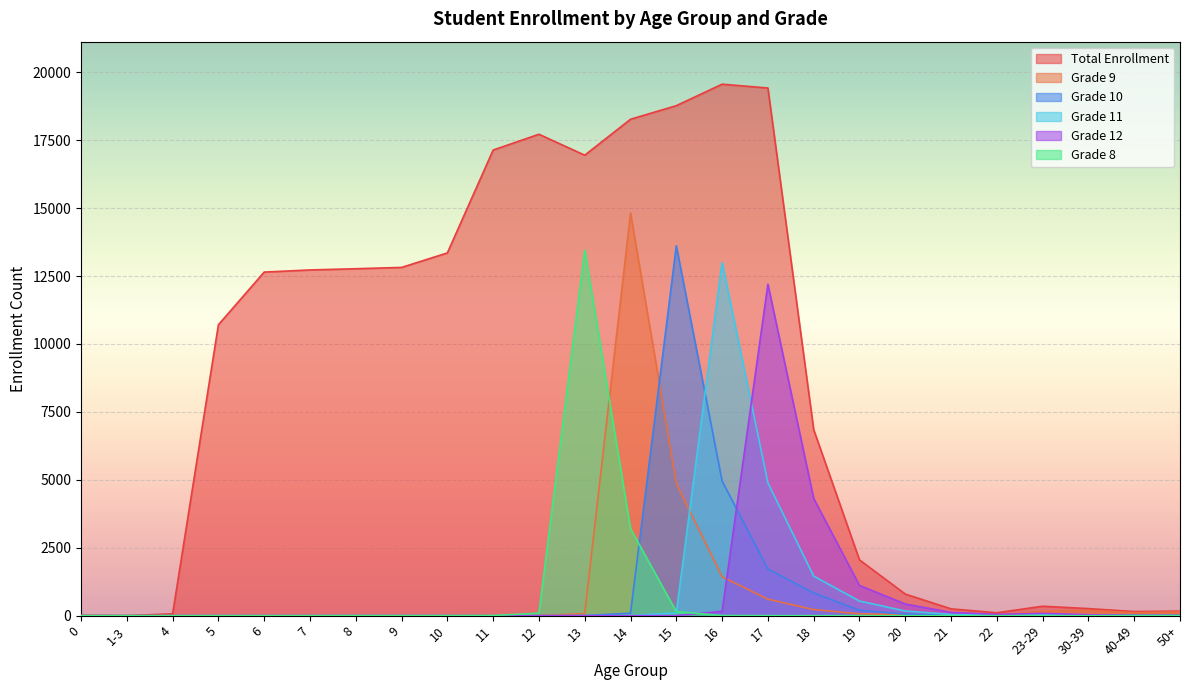

At which category does the chart reach its minimum across all series?

1-3